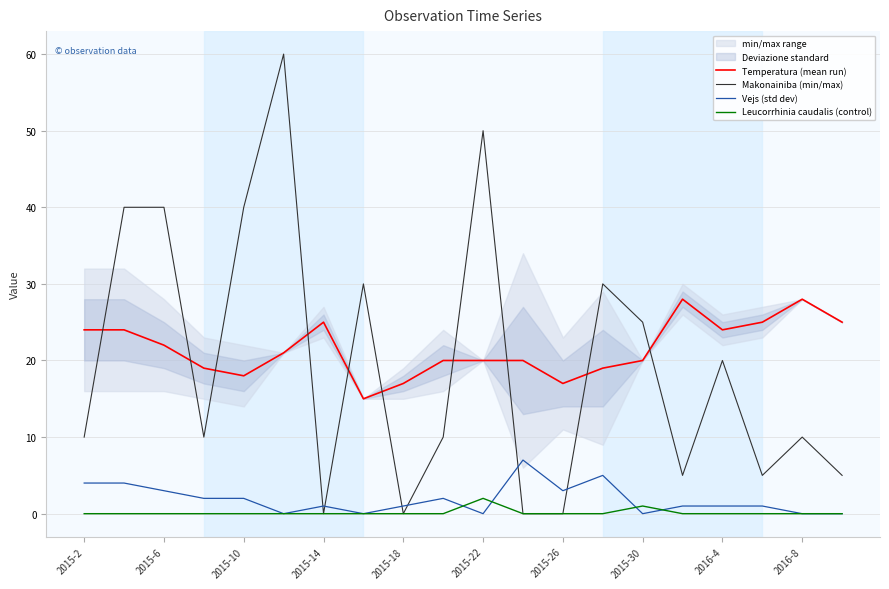

Does the chart have visible grid lines?

Yes